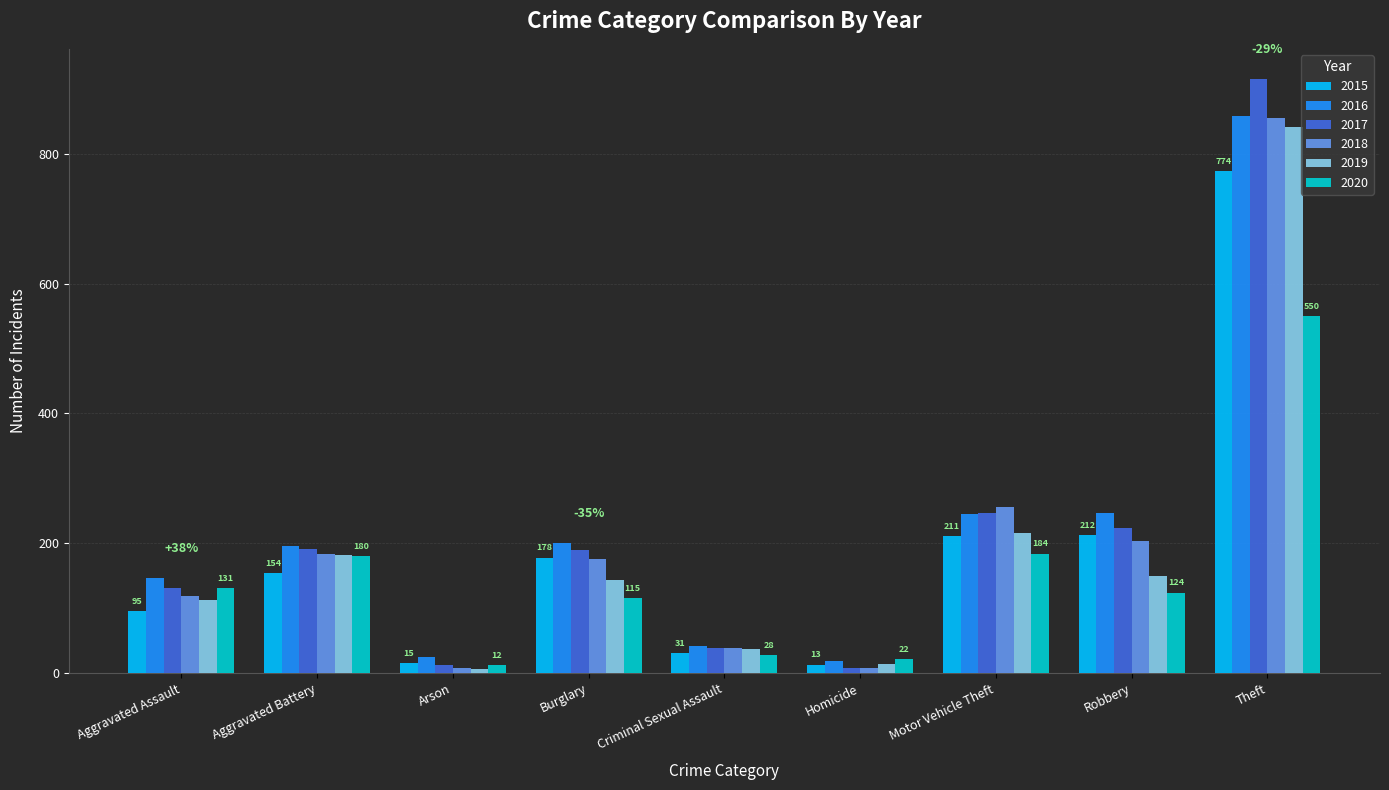

What are all the series names shown in the legend?

2015, 2016, 2017, 2018, 2019, 2020